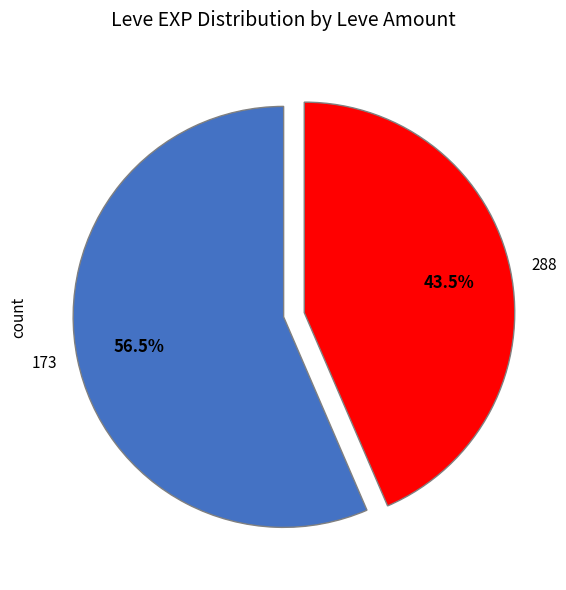

Count the number of slices in the pie.

2